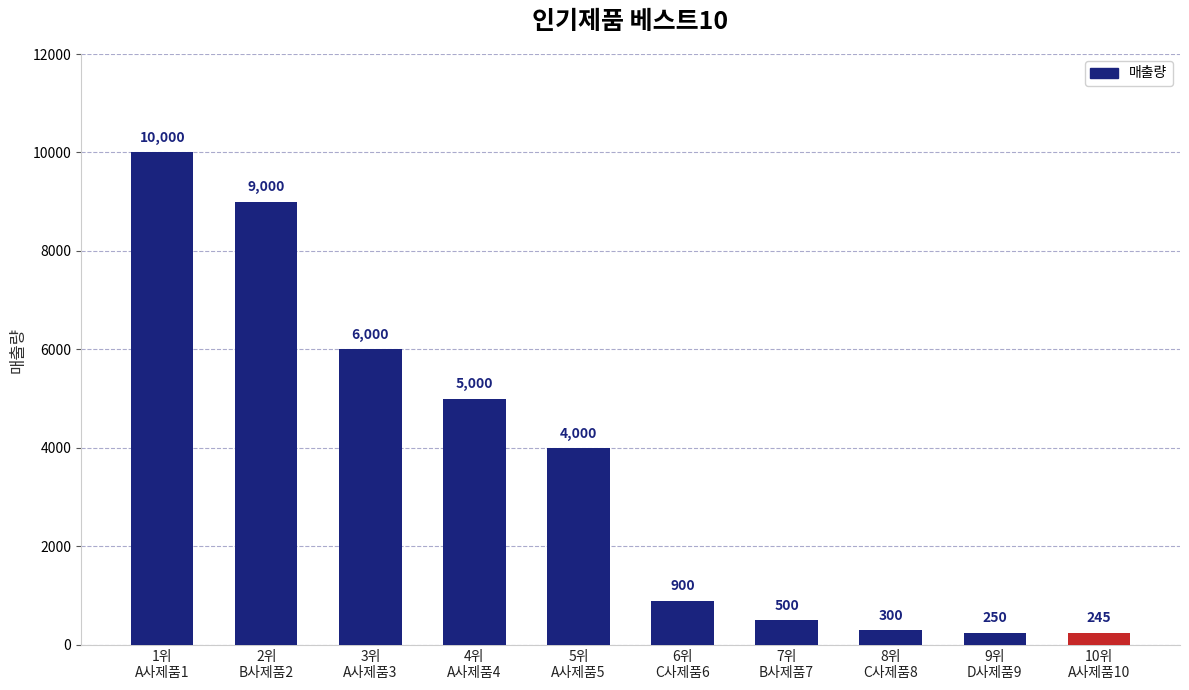

What is the label of the 9th bar from the right?

2위
B사제품2